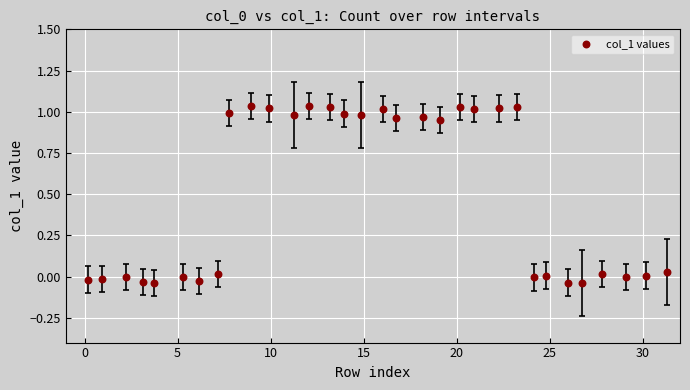

What is the range of Y values (max minus min)?

1.1